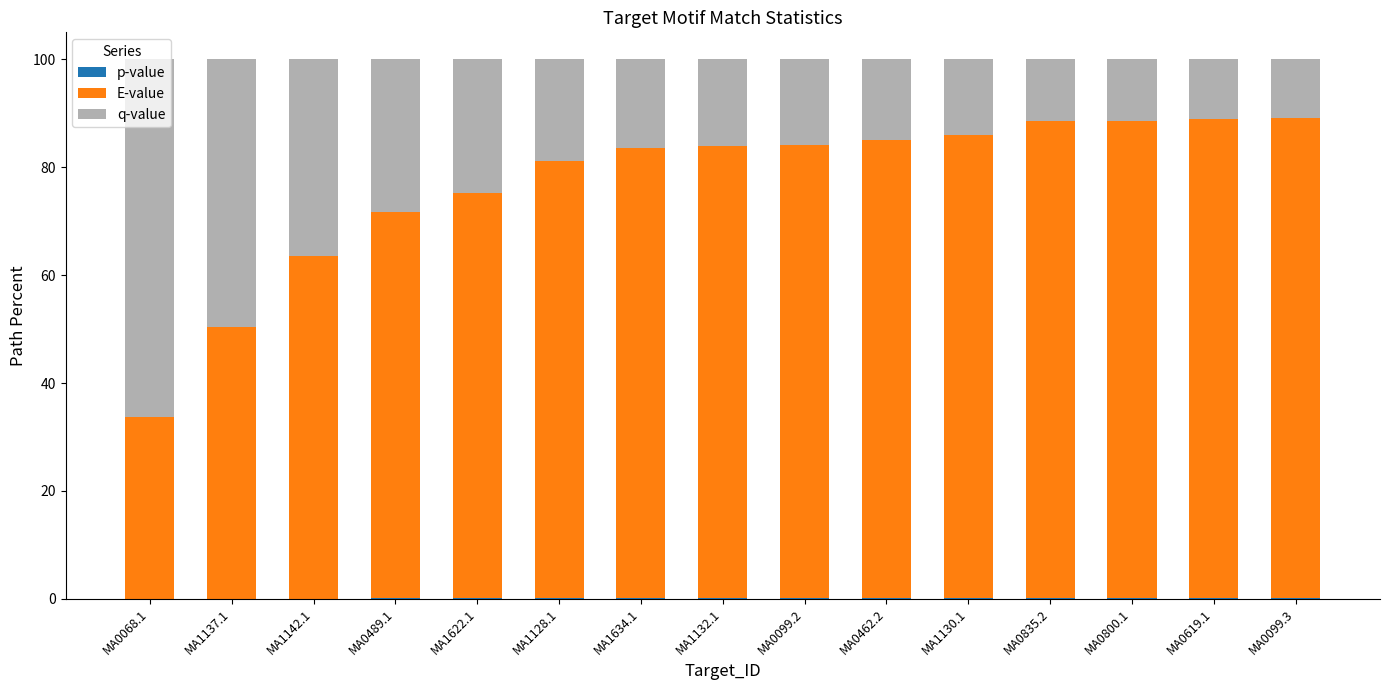

Which series has the widest spread of values?

q-value